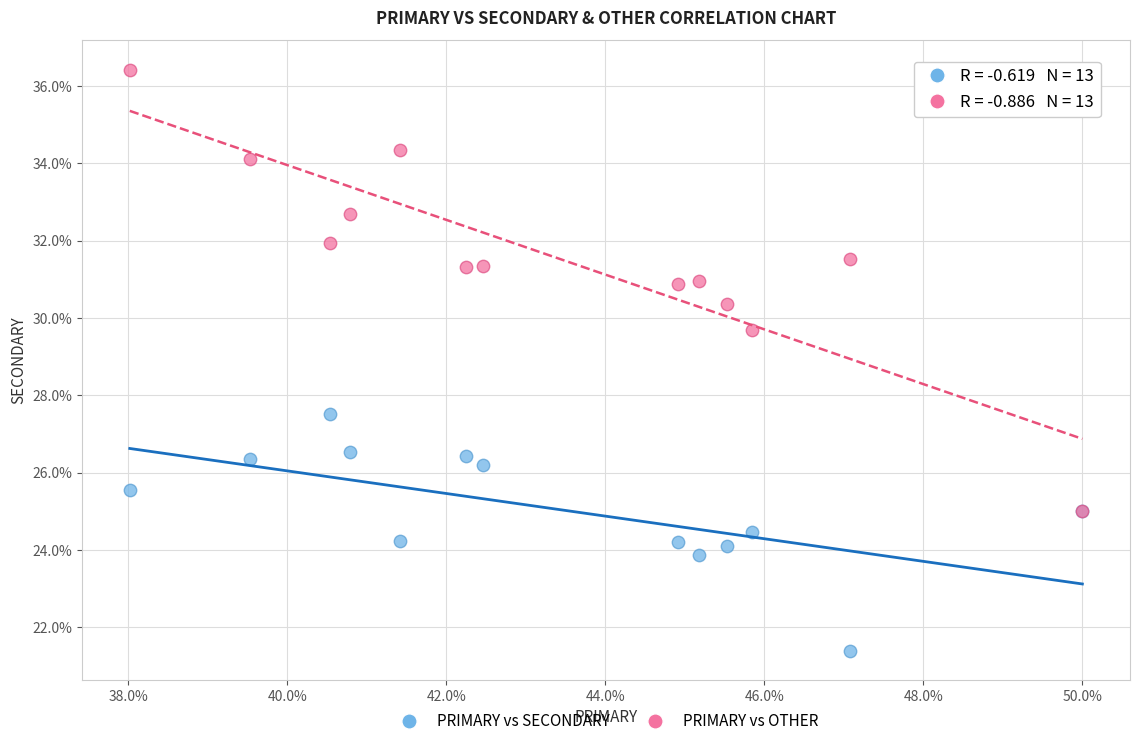

Across all series, what Y value is closest to 28?

27.5